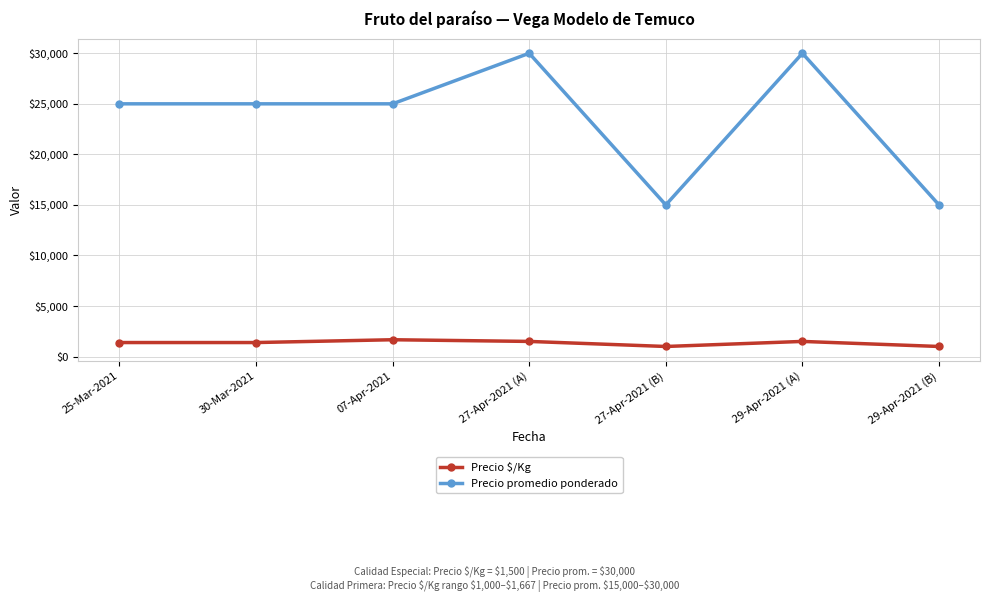

Which series has the largest range (max minus min)?

Precio promedio ponderado